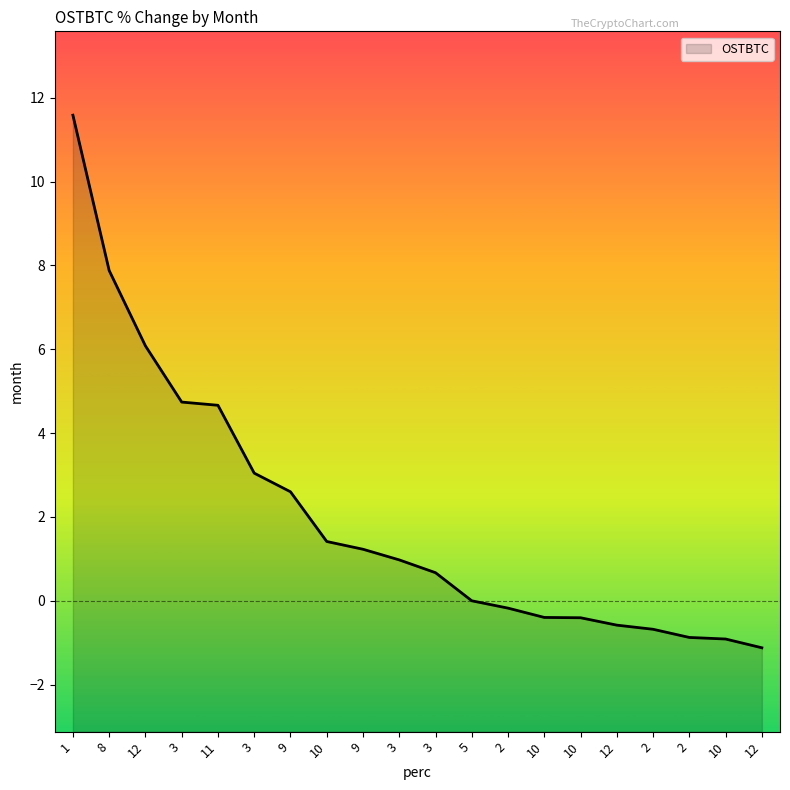

True or false: the data shows -0.3 at 2.

False